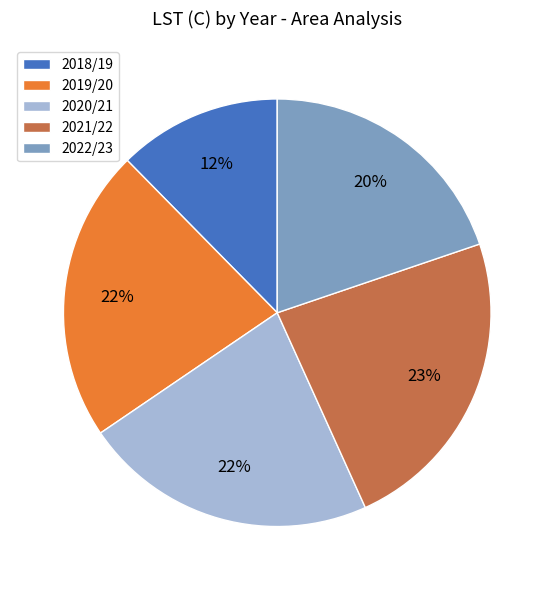

What percentage is the 2021/22 slice, to the nearest percent?

23%